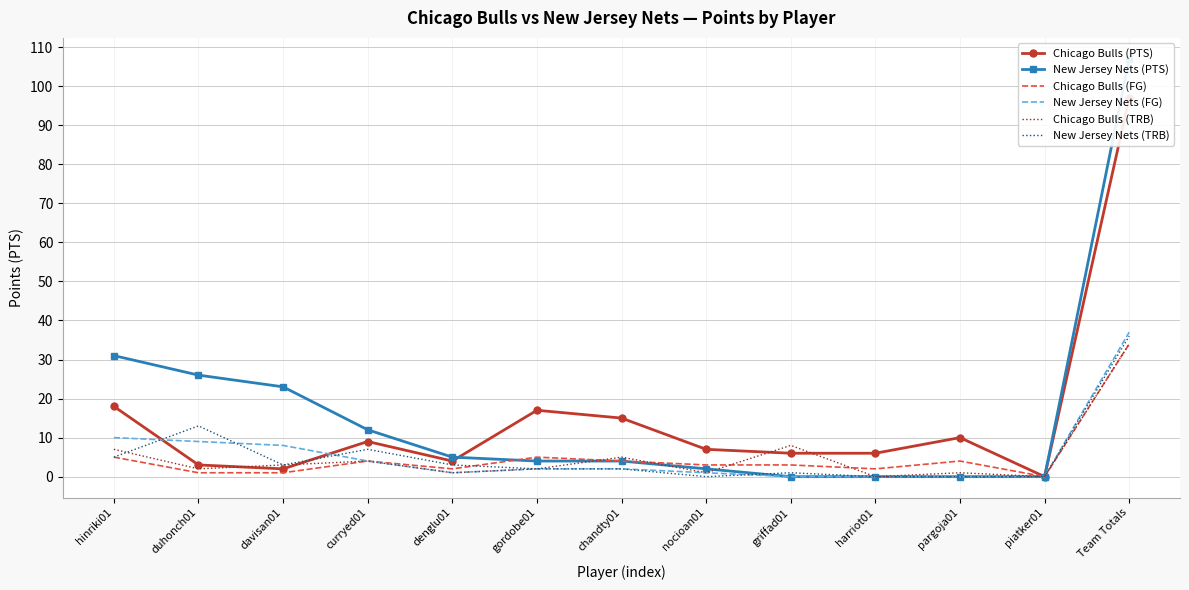

Which series changed the most between duhonch01 and Team Totals?

Chicago Bulls (PTS)